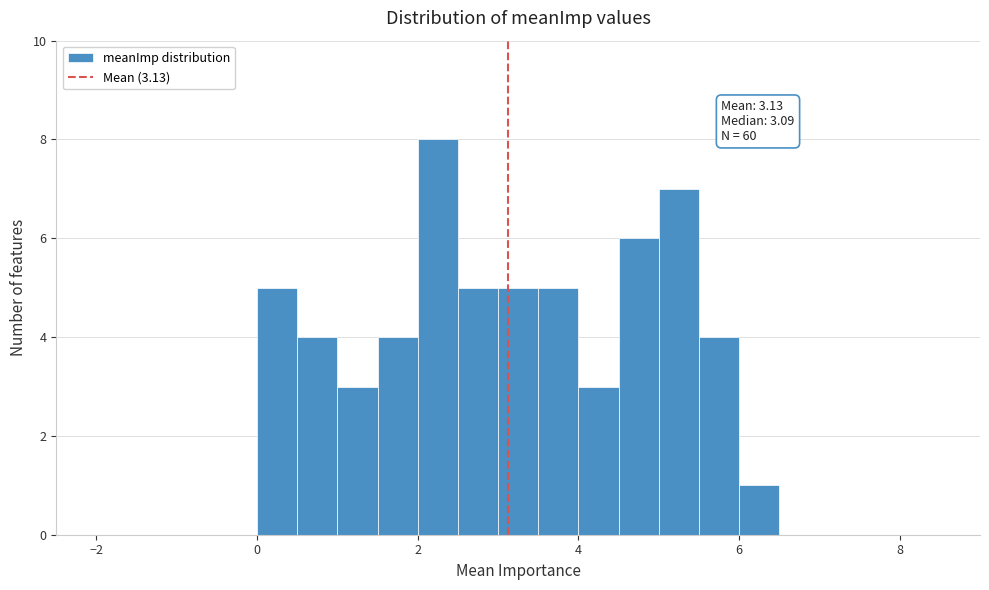

Read against the x-axis, roughly where is the centre of the tallest bar?

2.2